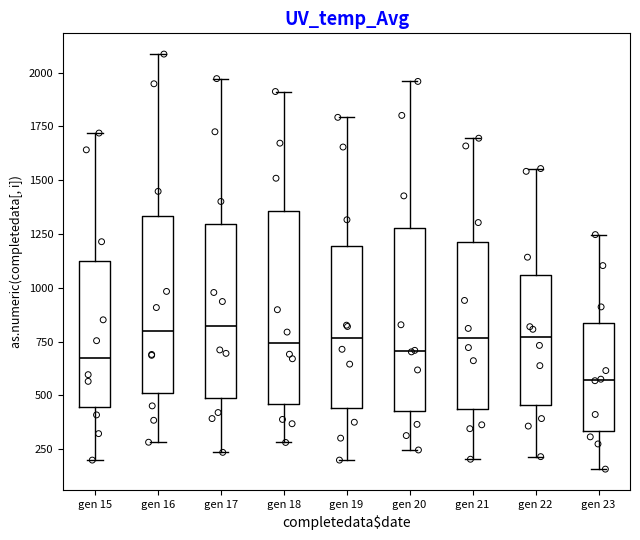

Reading left to right, read every box against the y-axis: the position of its median line, the range the box covers, and the ends of its whiskers. The values are not printed on the chart, so give them approximately, as read against the axis.

gen 15: median 700, box 450 to 1100, whiskers 200 to 1700
gen 16: median 800, box 500 to 1350, whiskers 300 to 2100
gen 17: median 800, box 500 to 1300, whiskers 250 to 1950
gen 18: median 750, box 450 to 1350, whiskers 300 to 1900
gen 19: median 750, box 450 to 1200, whiskers 200 to 1800
gen 20: median 700, box 450 to 1300, whiskers 250 to 1950
gen 21: median 750, box 450 to 1200, whiskers 200 to 1700
gen 22: median 750, box 450 to 1050, whiskers 200 to 1550
gen 23: median 550, box 350 to 850, whiskers 150 to 1250